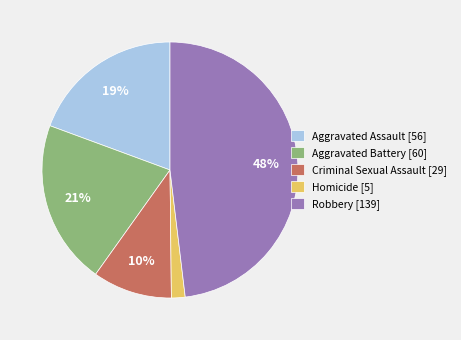

Does any single category account for the majority?

No